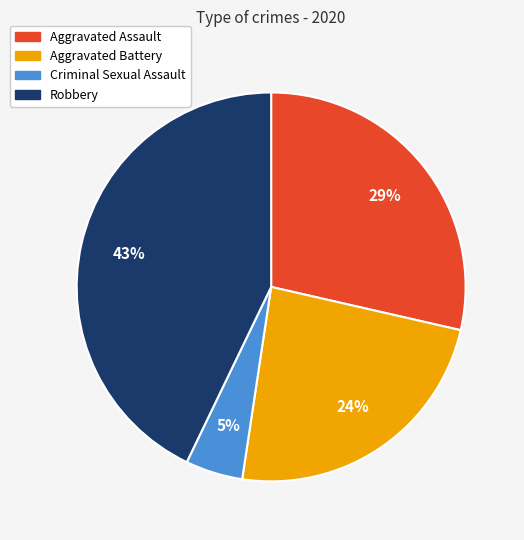

To the nearest percent, what is the average slice percentage?

25%